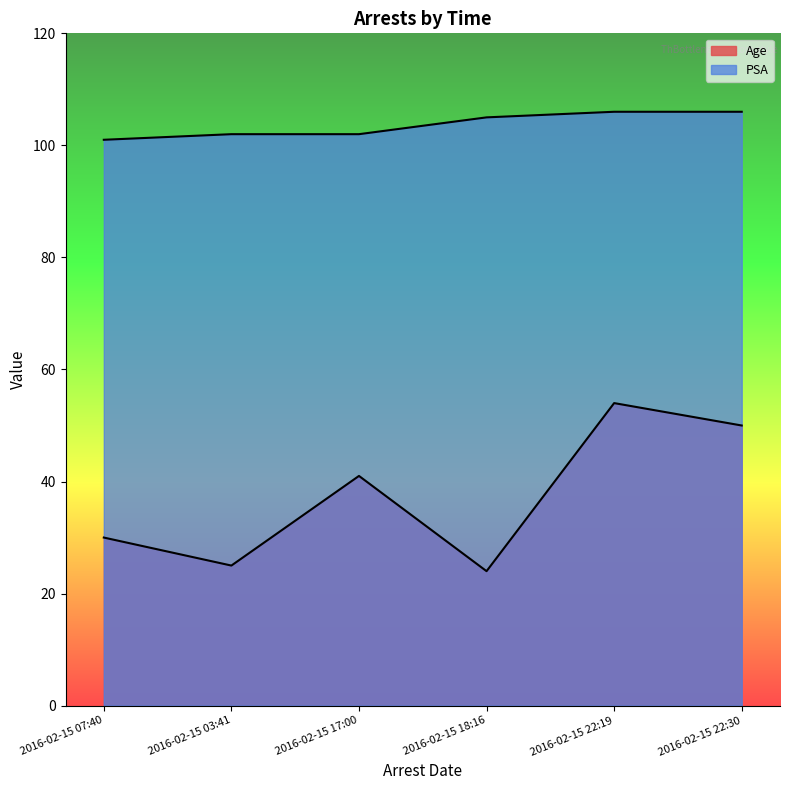

Which series has the largest total across all categories?

PSA